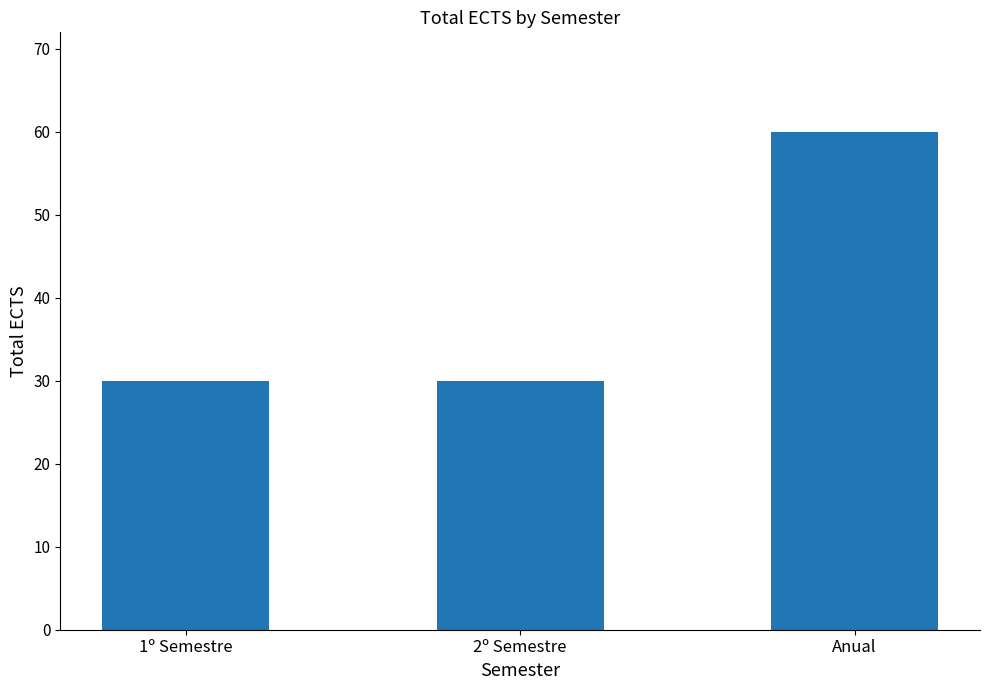

True or false: the data shows 30 at 2º Semestre.

True